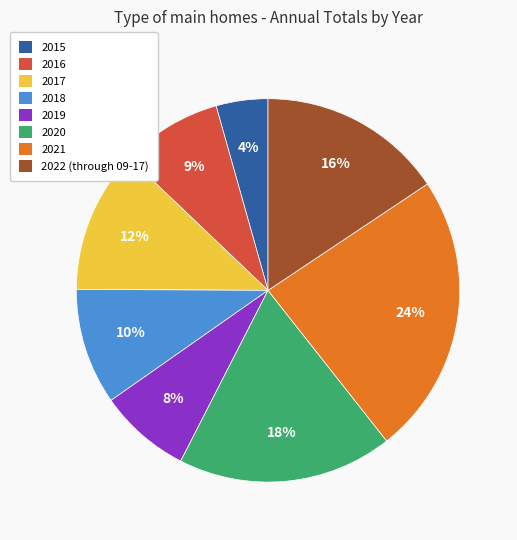

Which category has the smallest portion of the pie?

2015